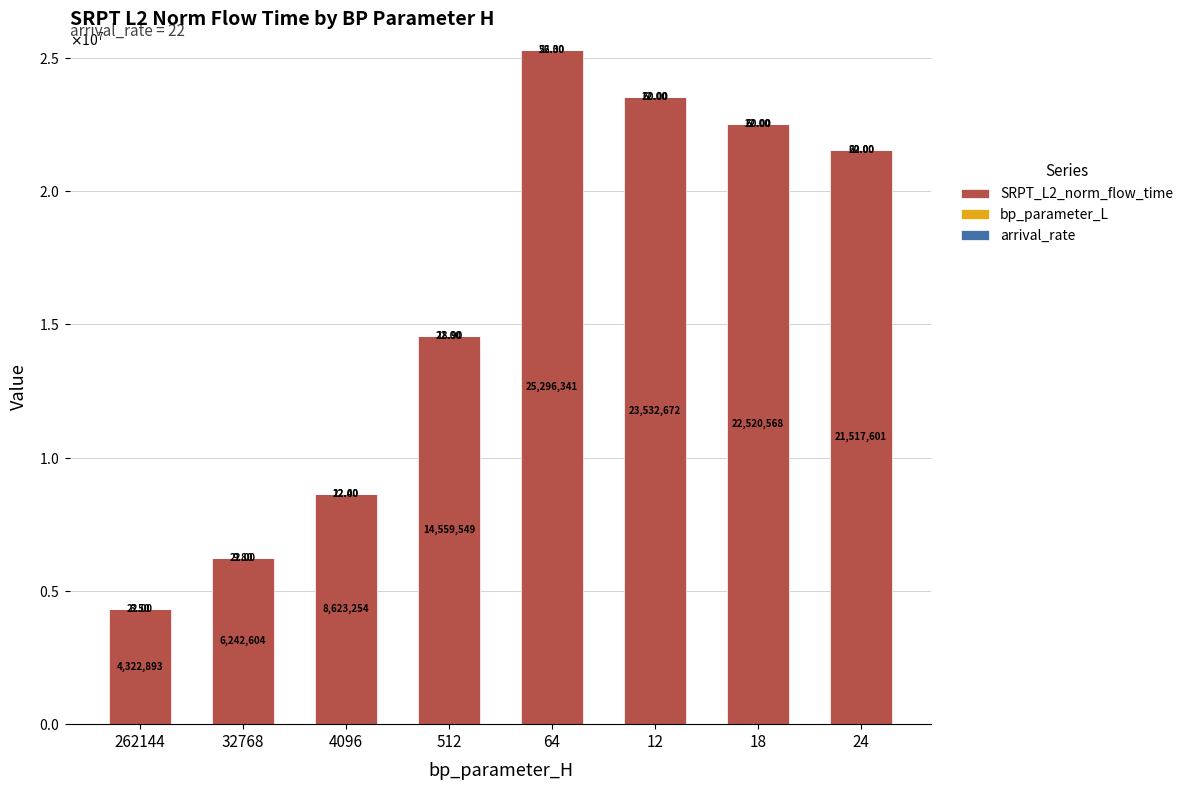

The value of arrival_rate at 262144 is 22.0. True or false?

True